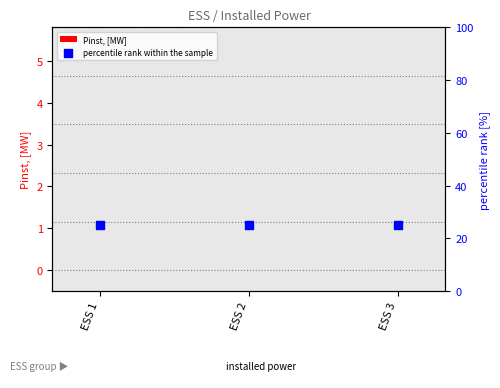

What are all the series names shown in the legend?

Pinst, [MW], percentile rank within the sample